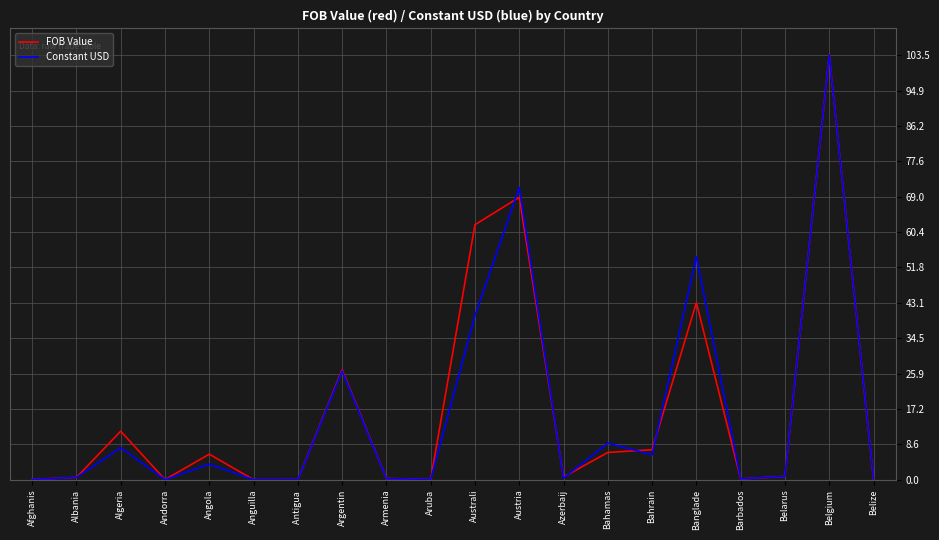

What is the spread (max minus min) of values at Algeria?

4.0